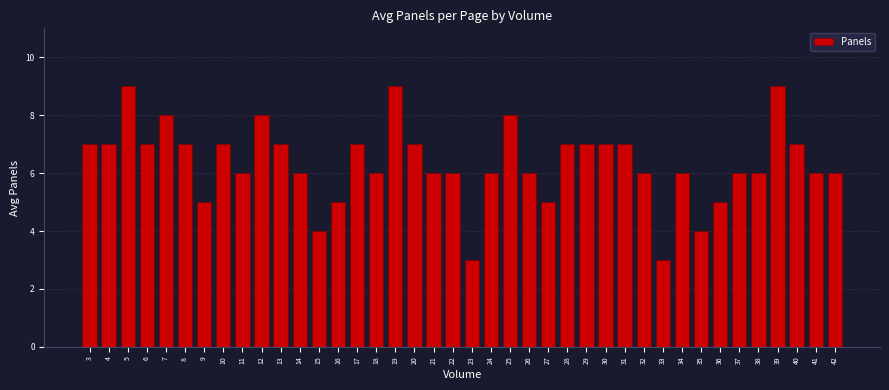

Where does the data first go above 6?

3